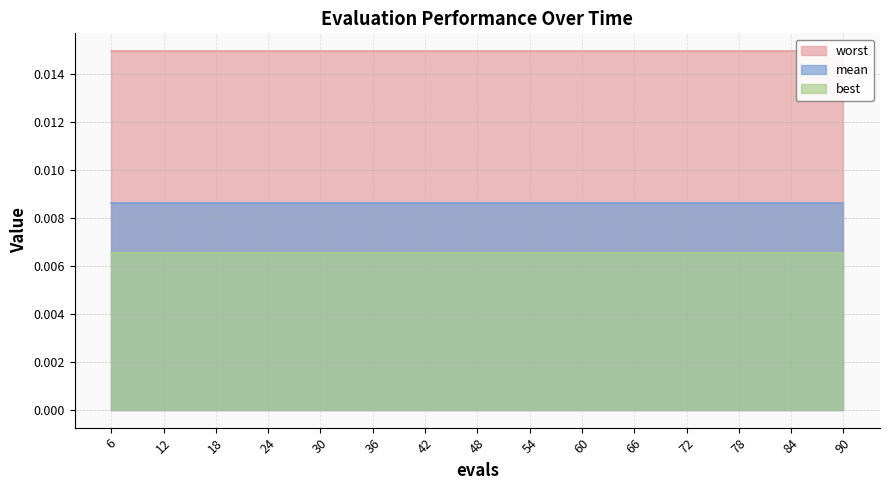

True or false: best and mean intersect in this chart.

False